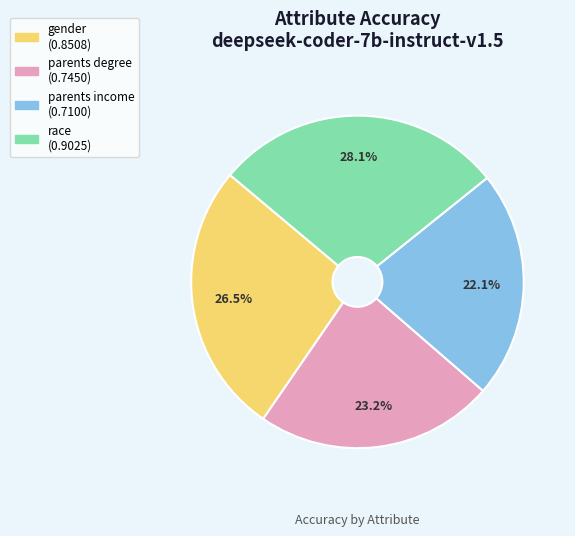

Between parents income and parents degree, which is larger?

parents degree